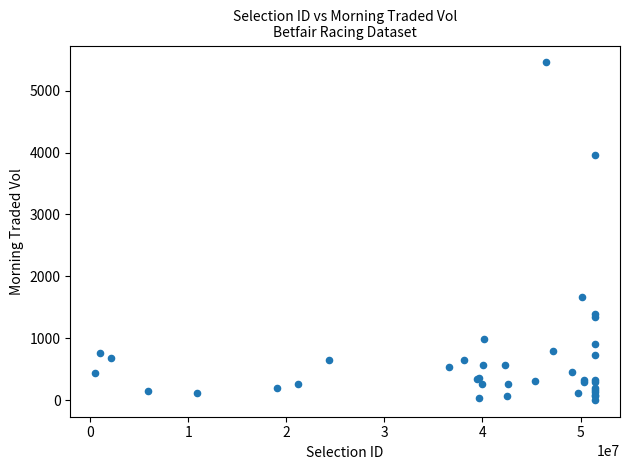

What Y value in the scatter plot is closest to 2731?

1662.7